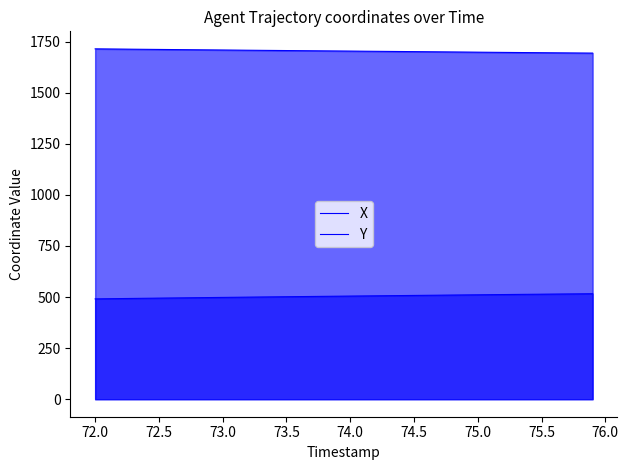

The Y series shows 108.8 at 16. True or false?

False